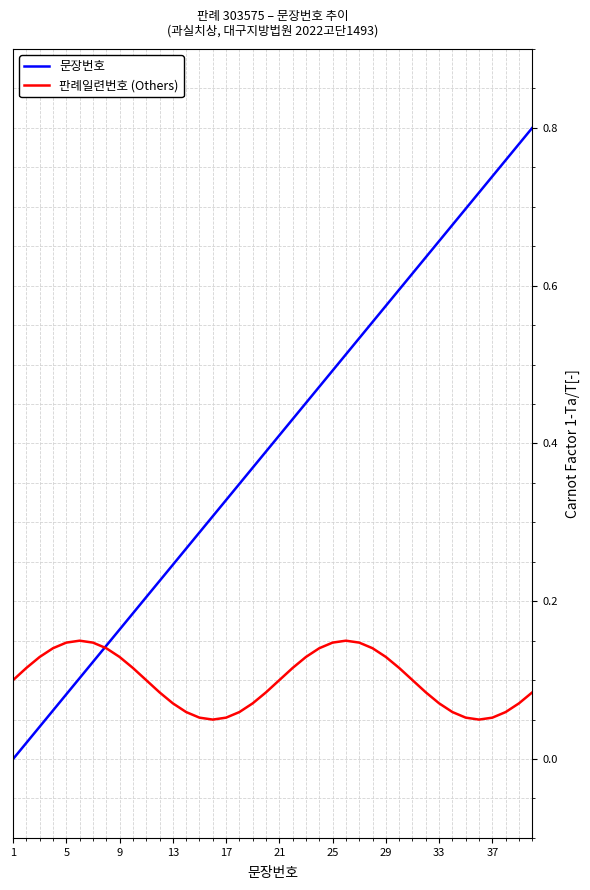

Rank the series by their average value, from lowest to highest.

판례일련번호 (Others), 문장번호